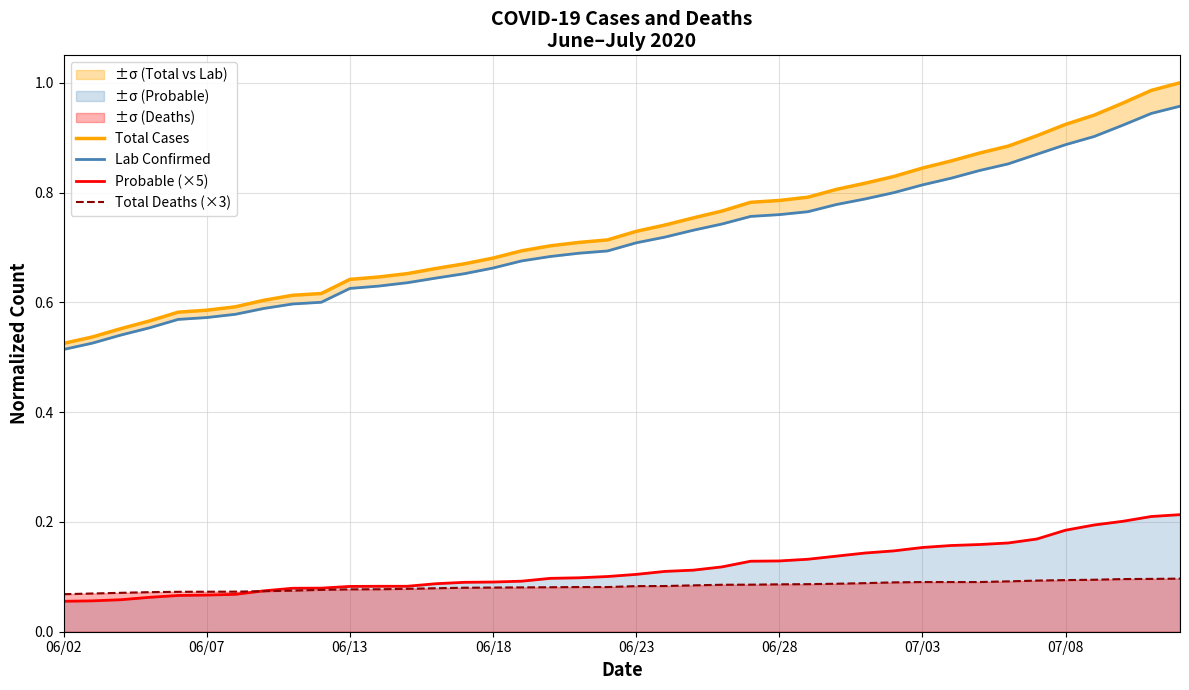

Which category has the lowest value in the Probable (×5) series?

06/02